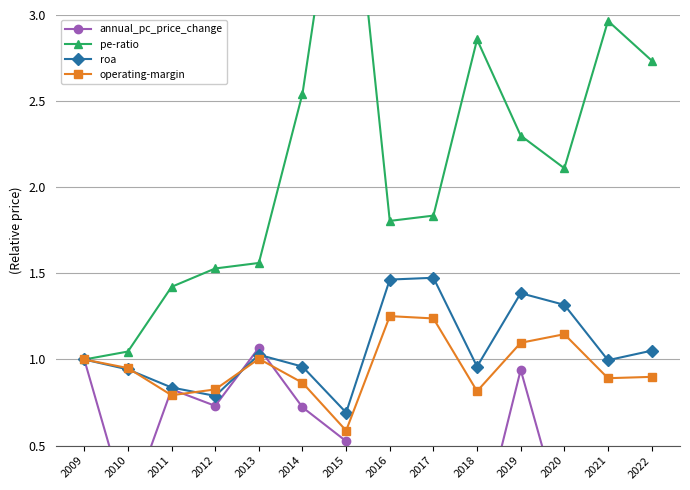

Read the pe-ratio value at 2012.

1.5